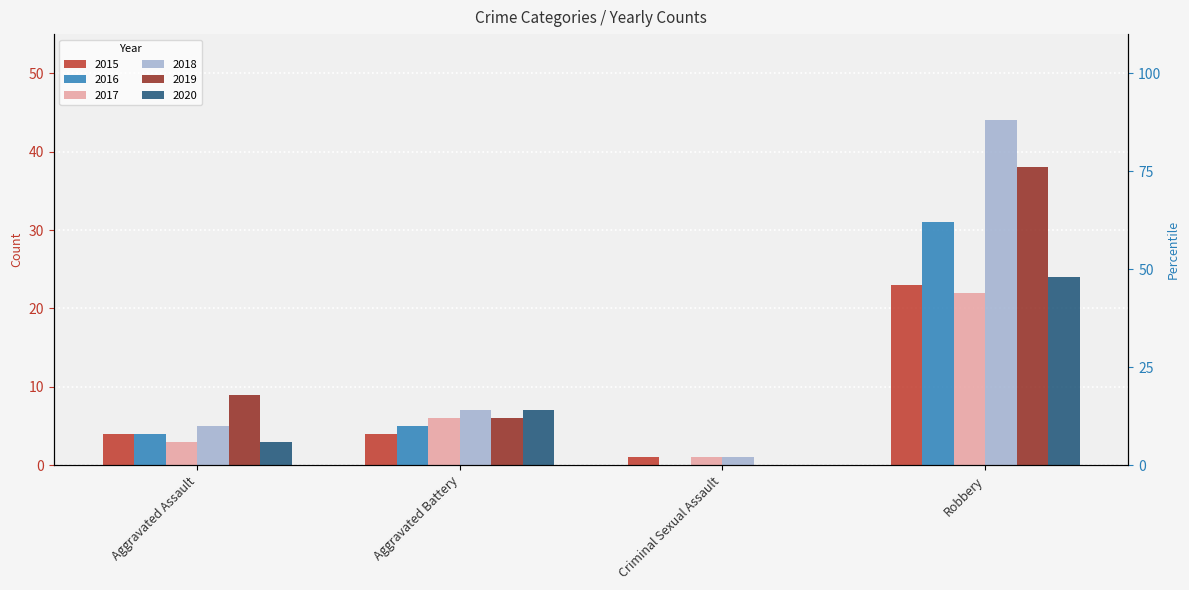

Reading left to right, what are all the values shown in this chart?

2015: 4	4	1	23
2016: 4	5	0	31
2017: 3	6	1	22
2018: 5	7	1	44
2019: 9	6	0	38
2020: 3	7	0	24